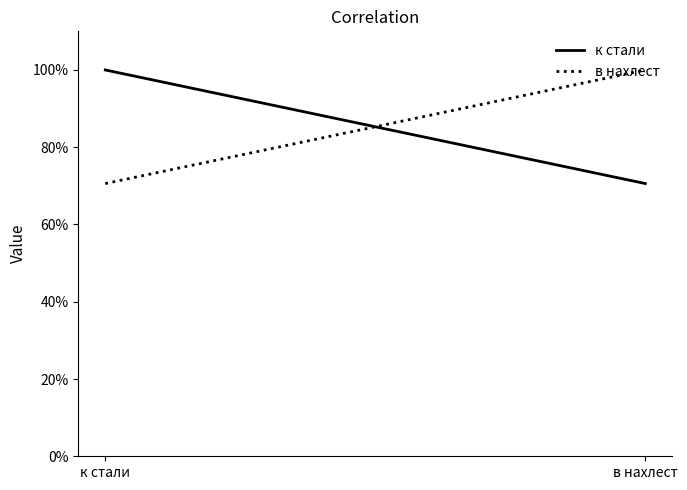

How many lines are shown in the chart?

2